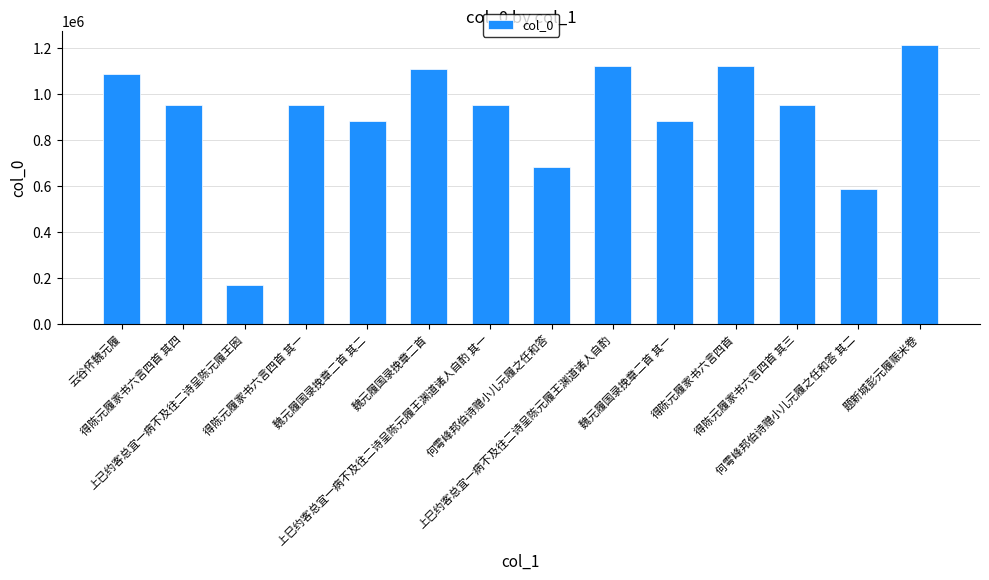

What is the label of the 9th bar from the right?

魏元履国录挽章二首